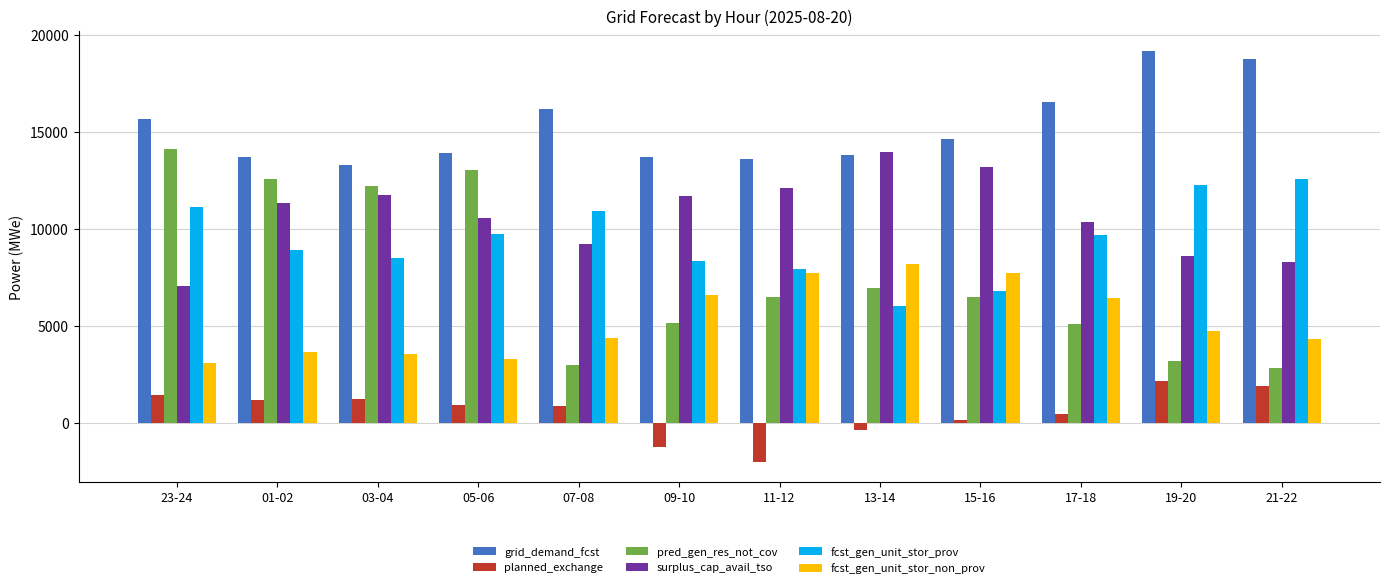

How many bars are there in total?

72